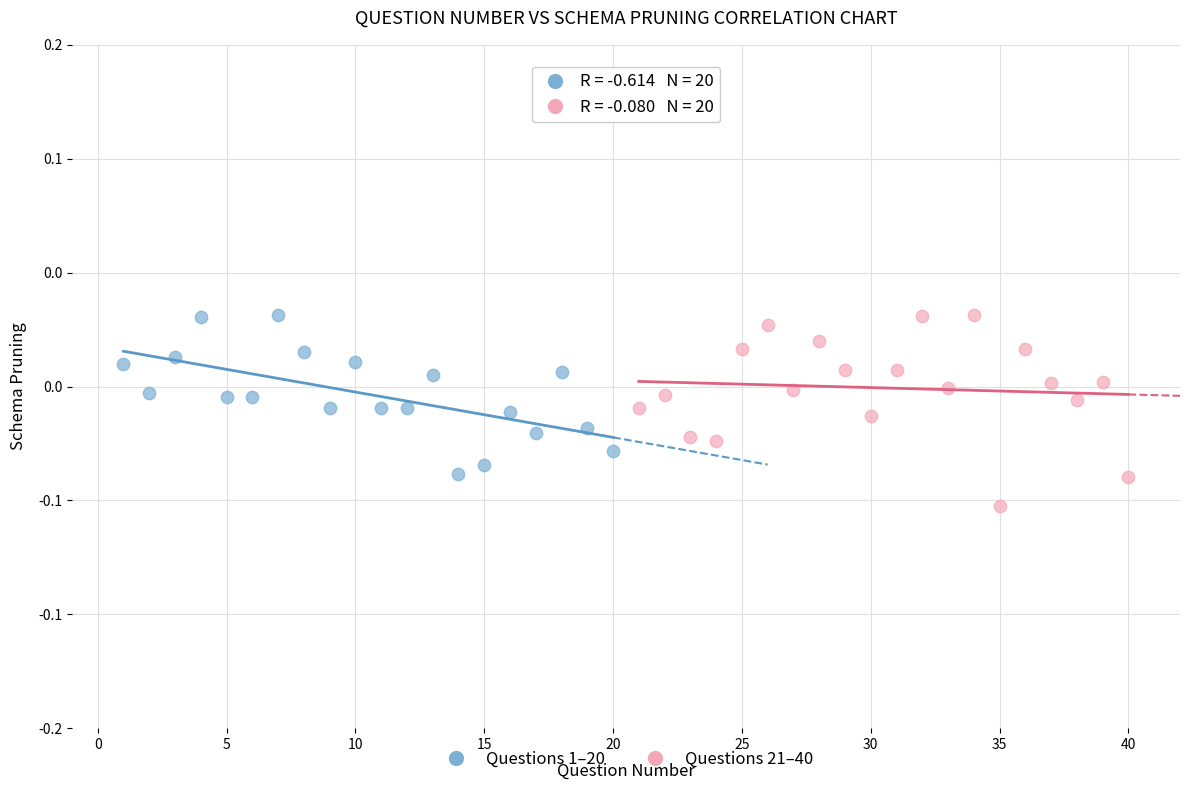

What are all the series names shown in the legend?

Questions 1–20, Questions 21–40